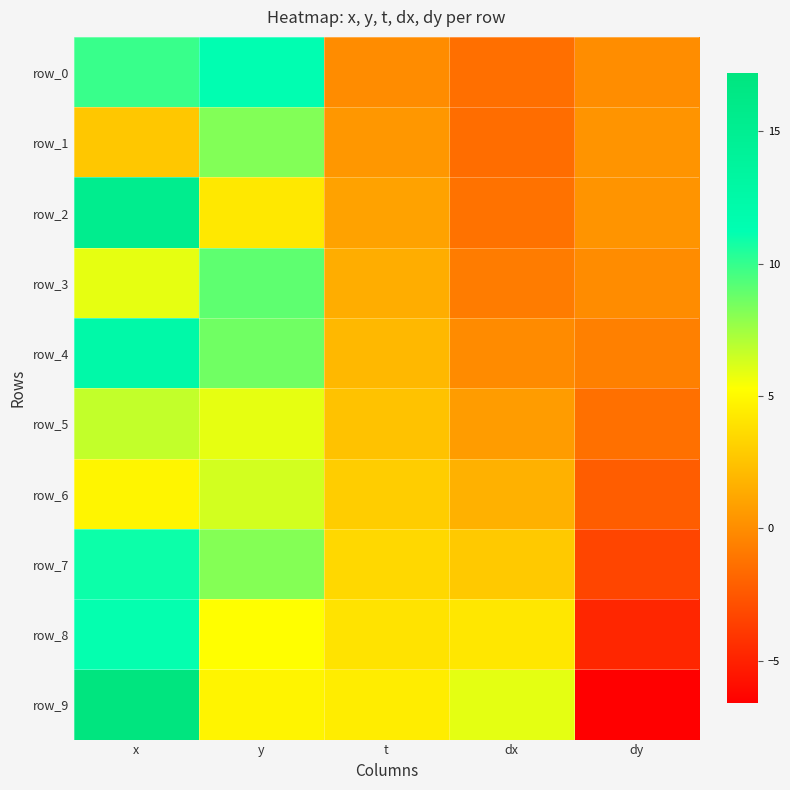

How many values in row_5 are above zero?

4